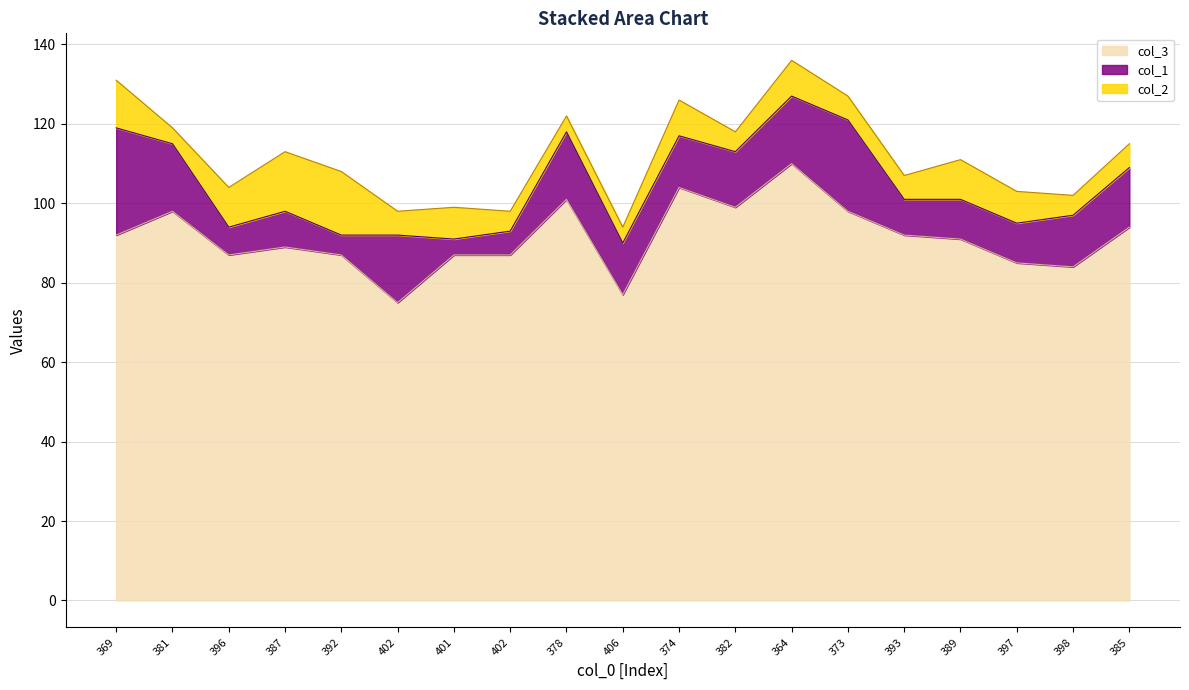

What is the sum of all col_2 values?

148